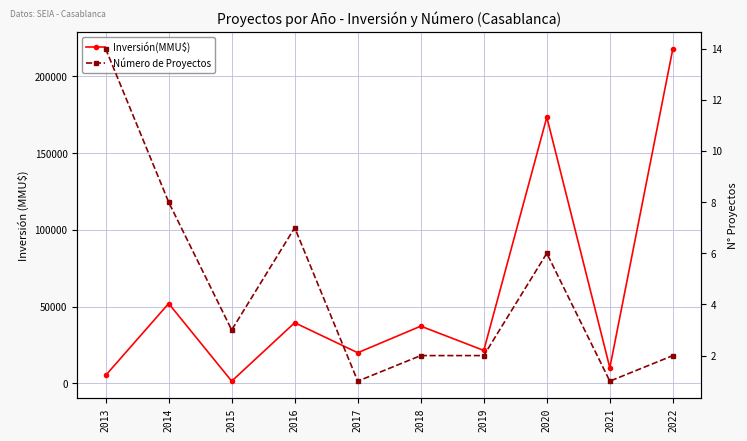

Which series has the largest total across all categories?

Inversión(MMU$)